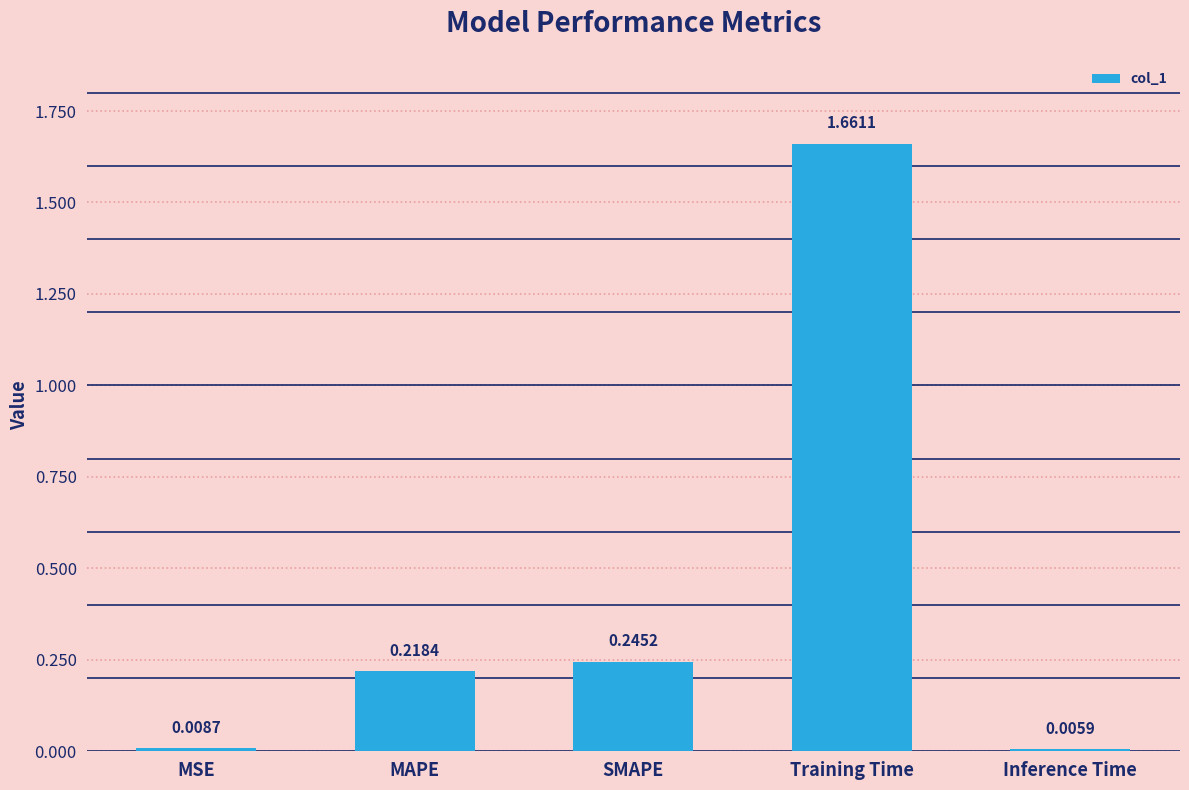

What is the average value?

0.4